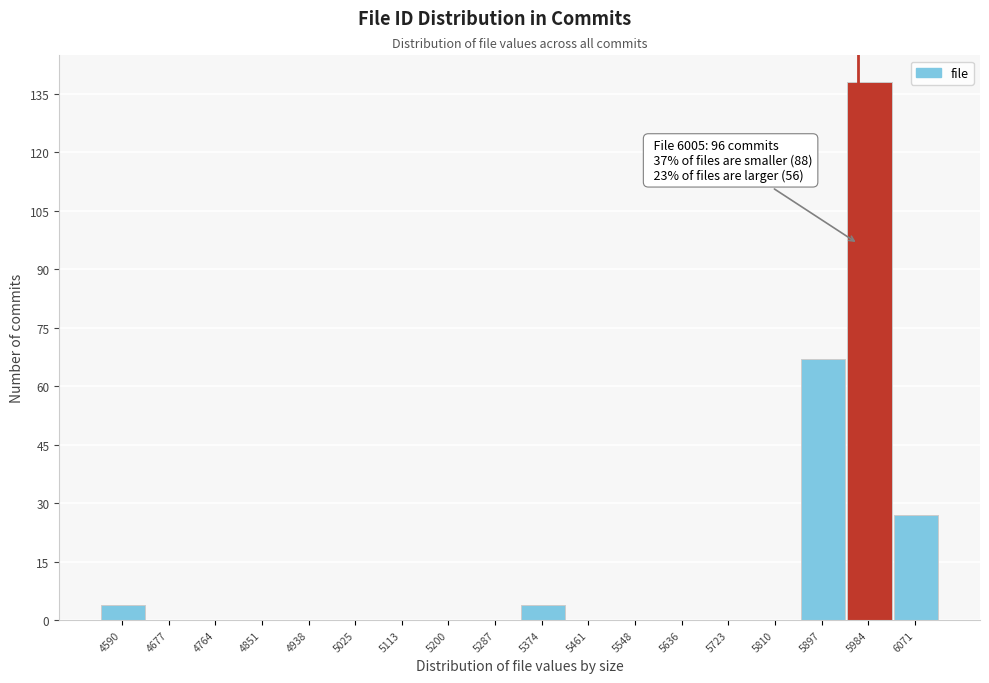

Reading left to right, what are all the values shown in this chart?

4590=4	4677=0	4764=0	4851=0	4938=0	5025=0	5113=0	5200=0	5287=0	5374=4	5461=0	5548=0	5636=0	5723=0	5810=0	5897=67	5984=138	6071=27